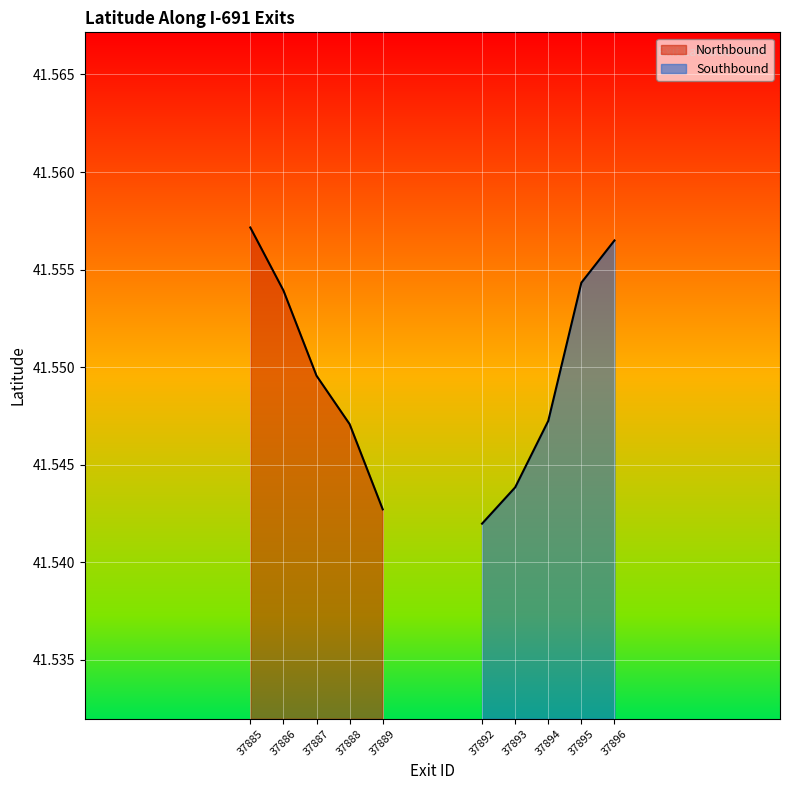

Rank the series by their average value, from highest to lowest.

Northbound, Southbound